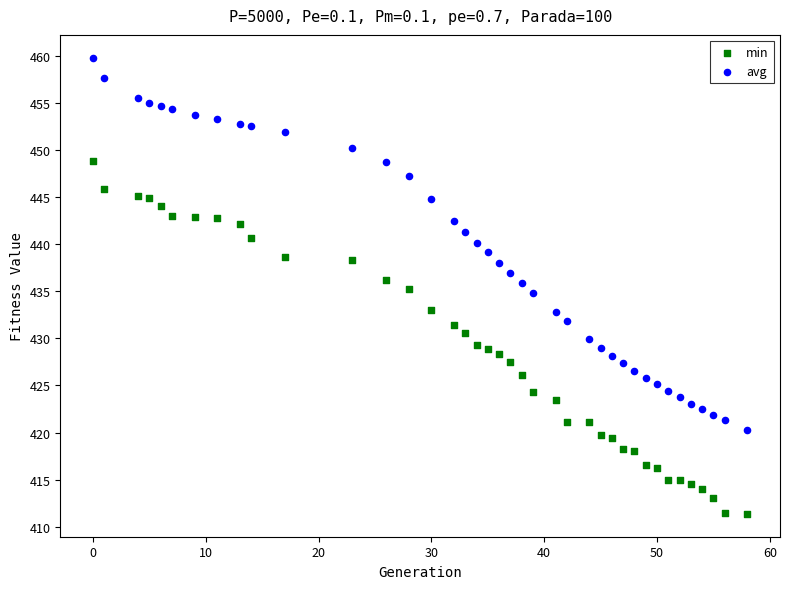

Across all data points, what is the range of Y values (max minus min)?

48.4